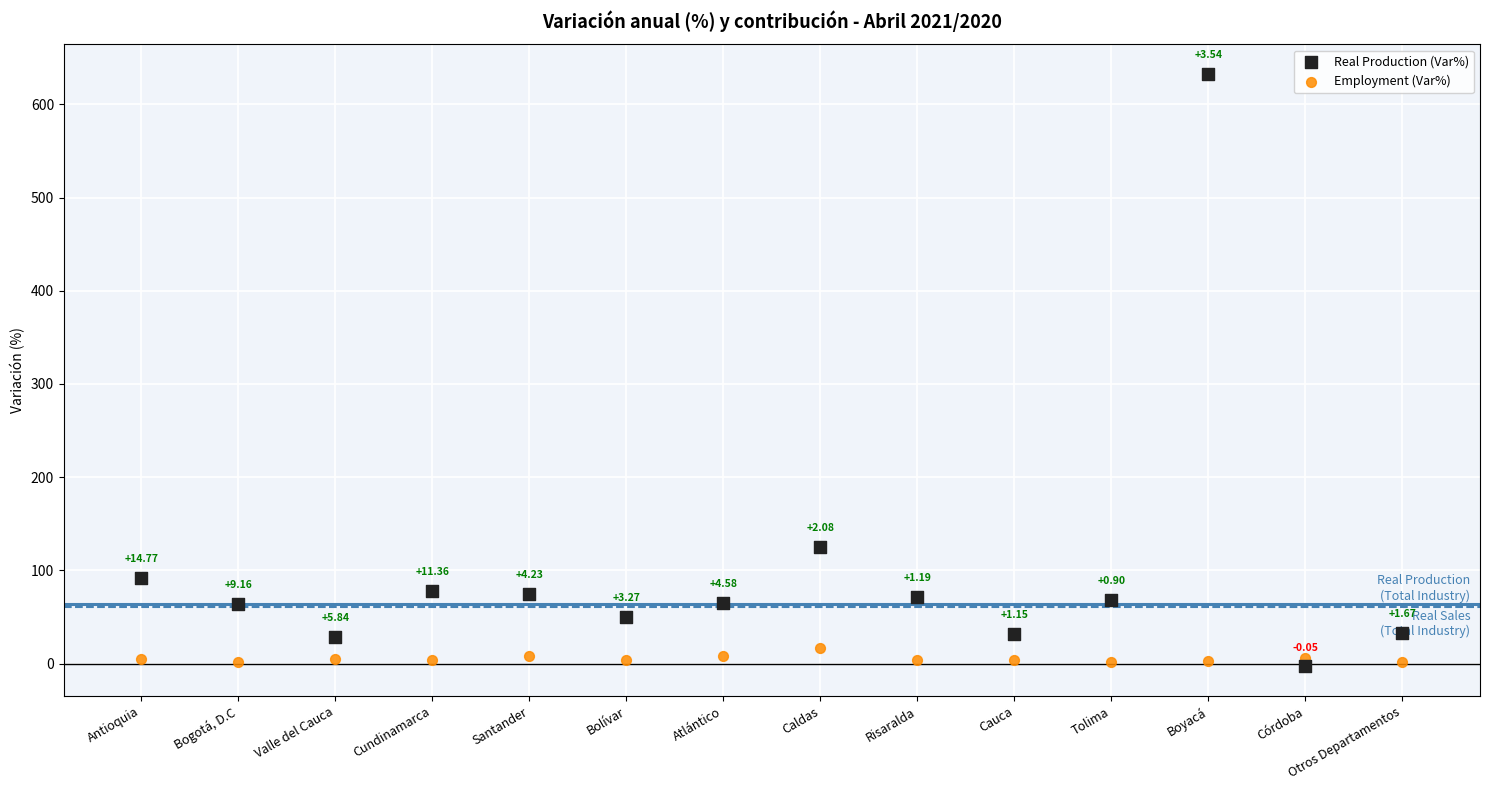

Which series reaches the maximum Y coordinate?

Real Production (Var%)